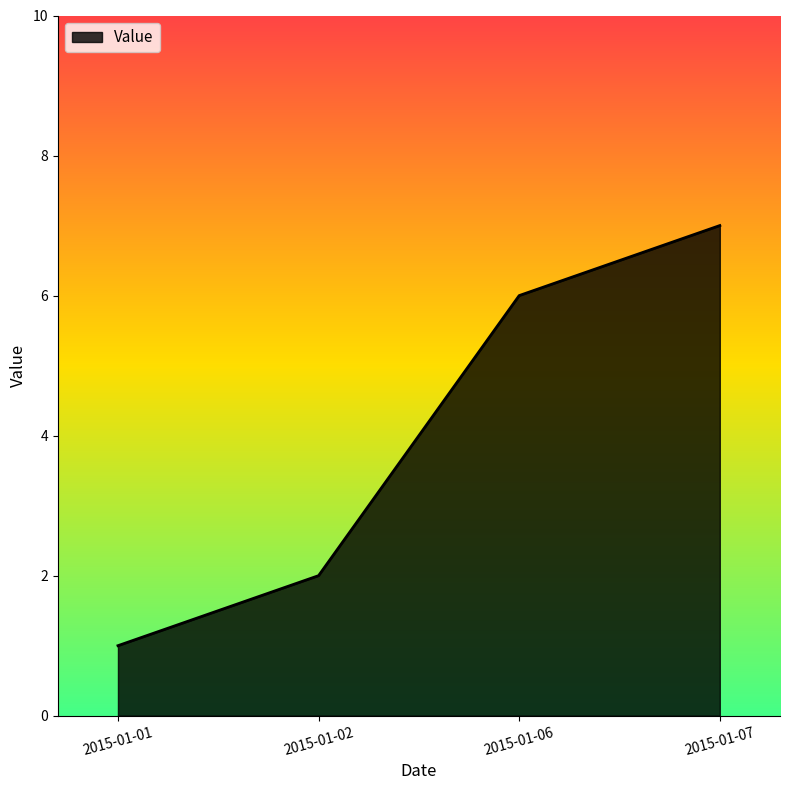

How many lines are shown in the chart?

1